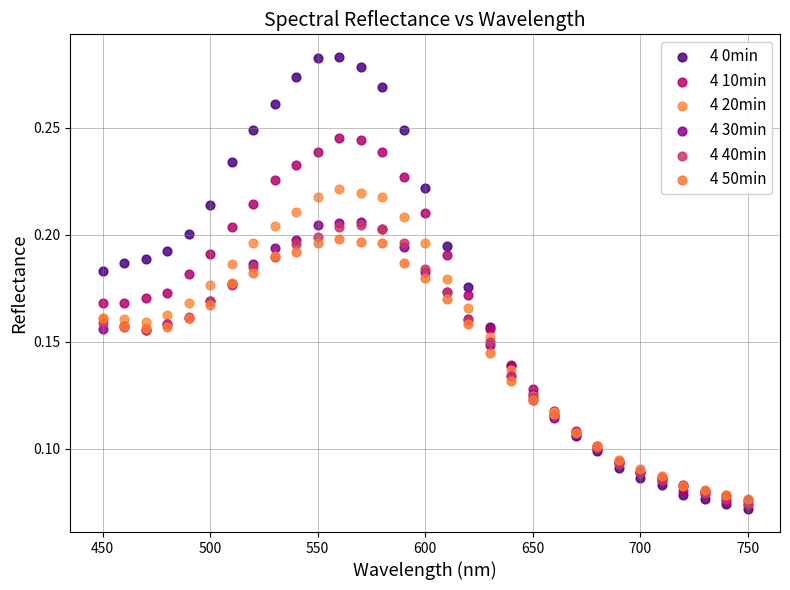

Which series contains the lowest Y value?

4 0min